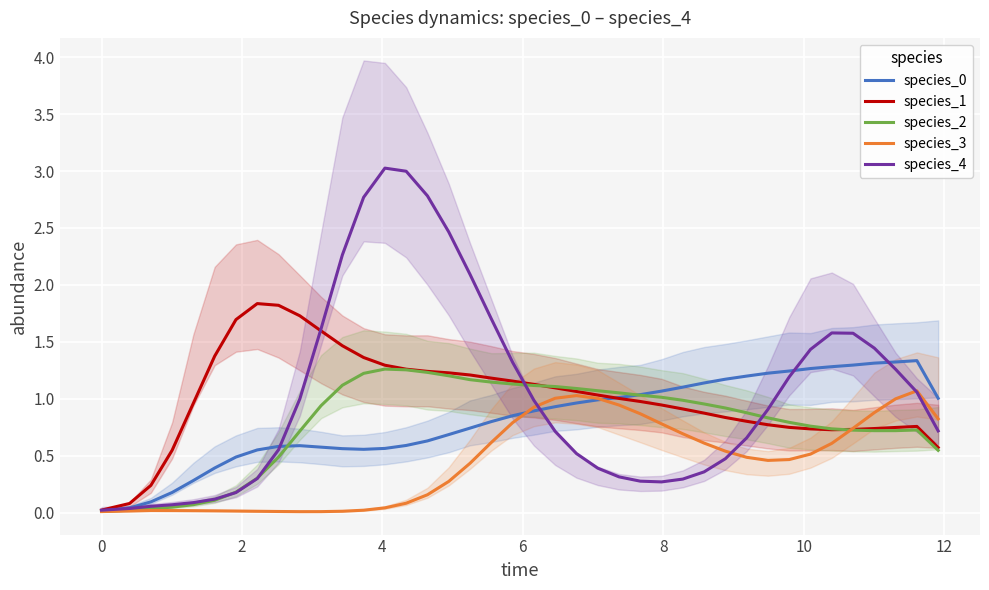

How many interior local valleys does the species_3 series have?

2